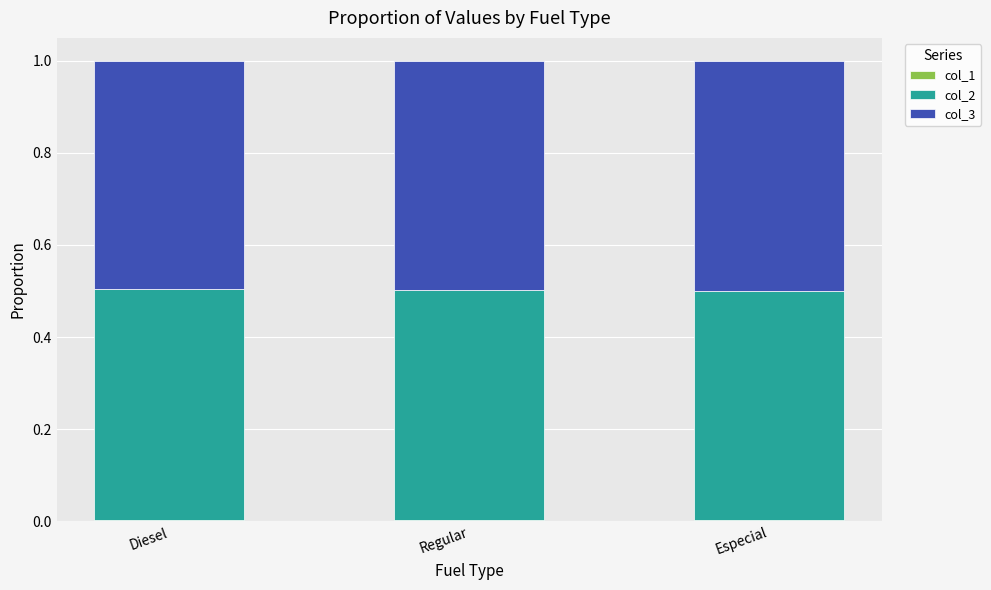

At which category is the sum across all series the highest?

Regular